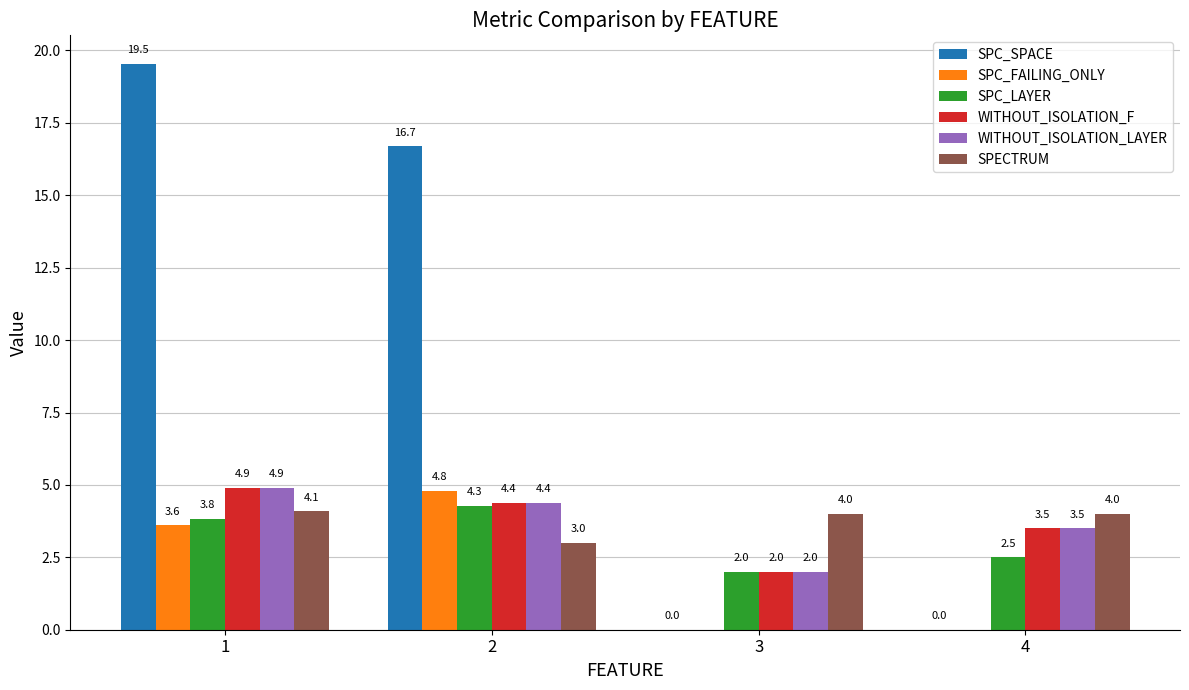

At which category is the sum across all series the highest?

1